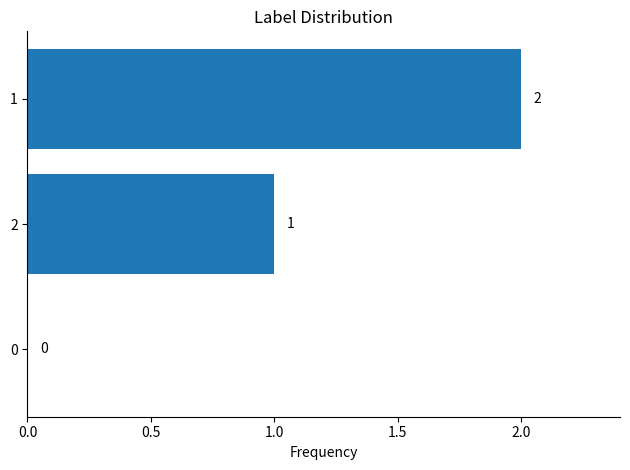

Is it true that the value at 2 is 1?

True